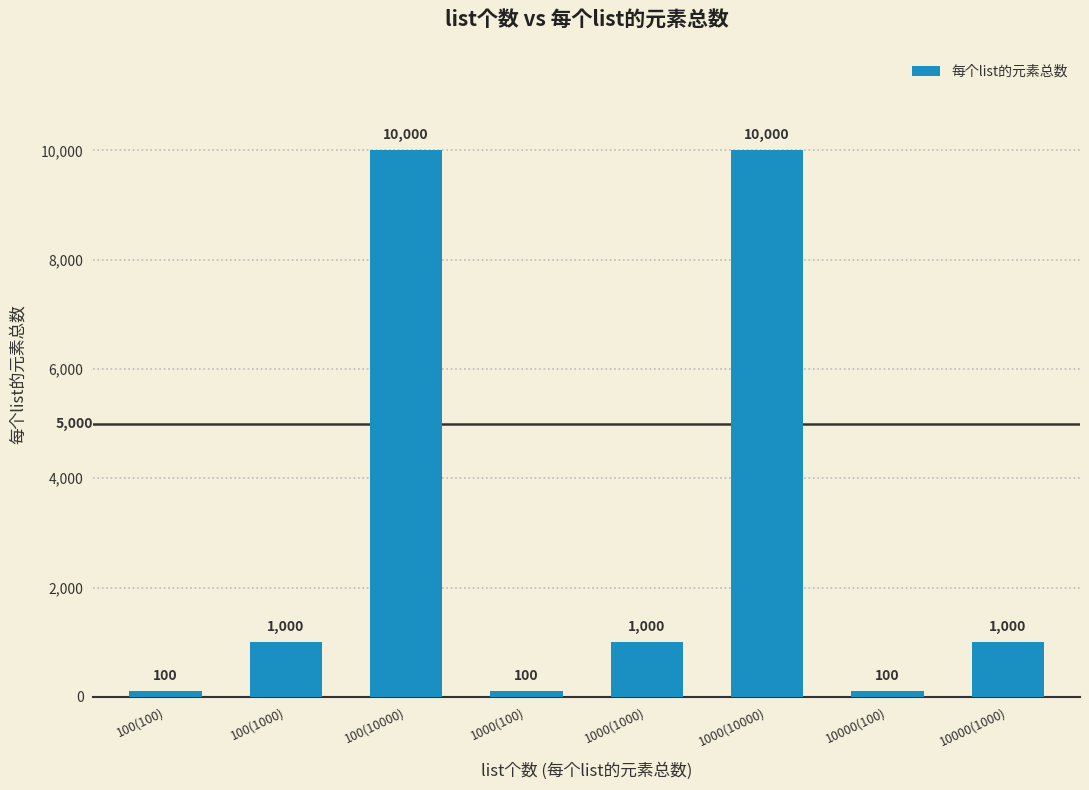

The chart shows a value of 10000 at 100(10000). True or false?

True